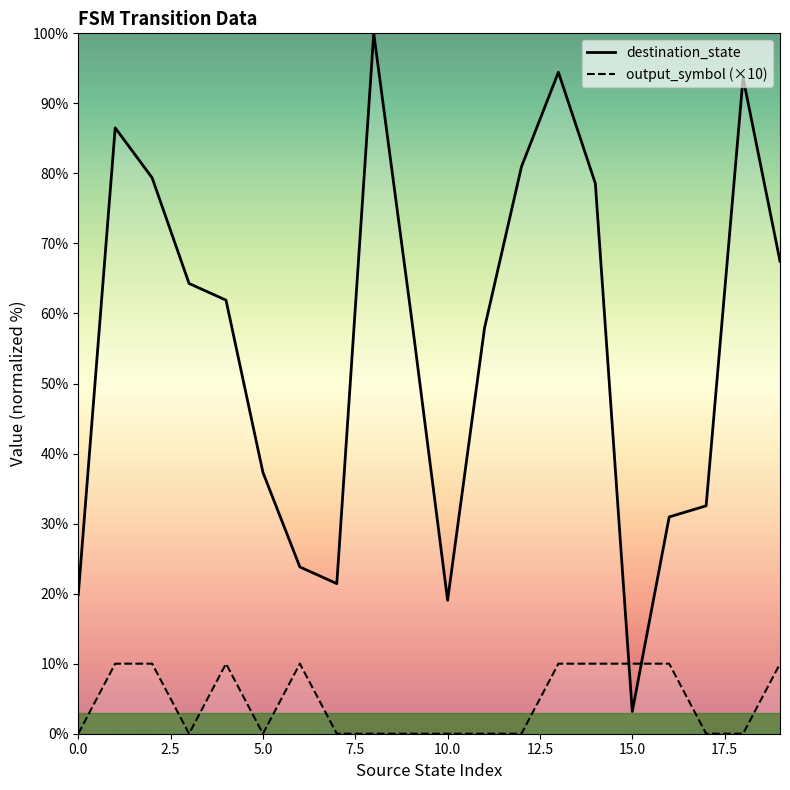

What is the label of the 17th point from the left?

16